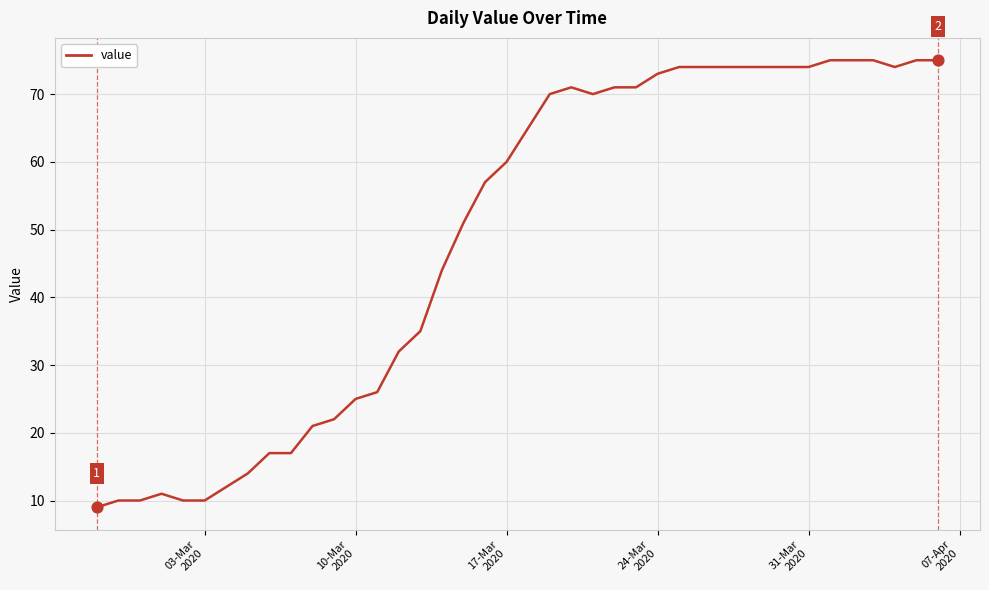

What is the minimum value shown in the chart?

9